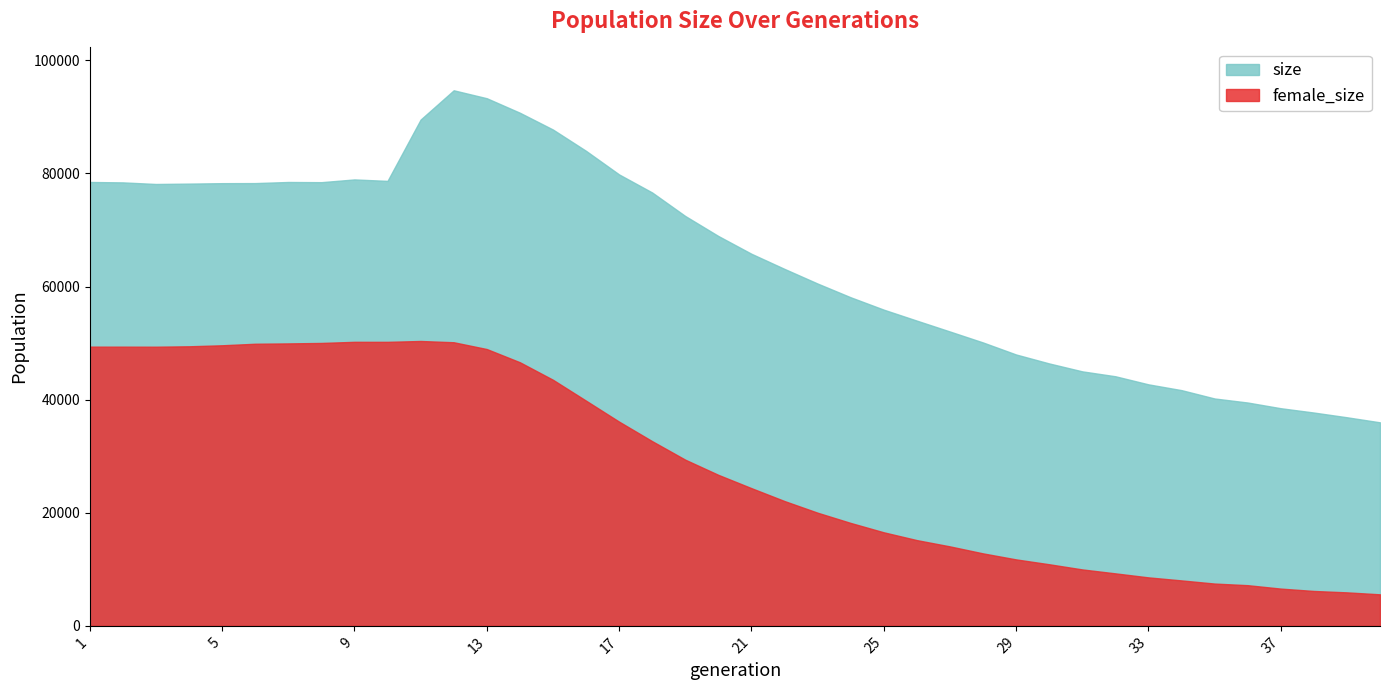

Which series has the largest total across all categories?

size